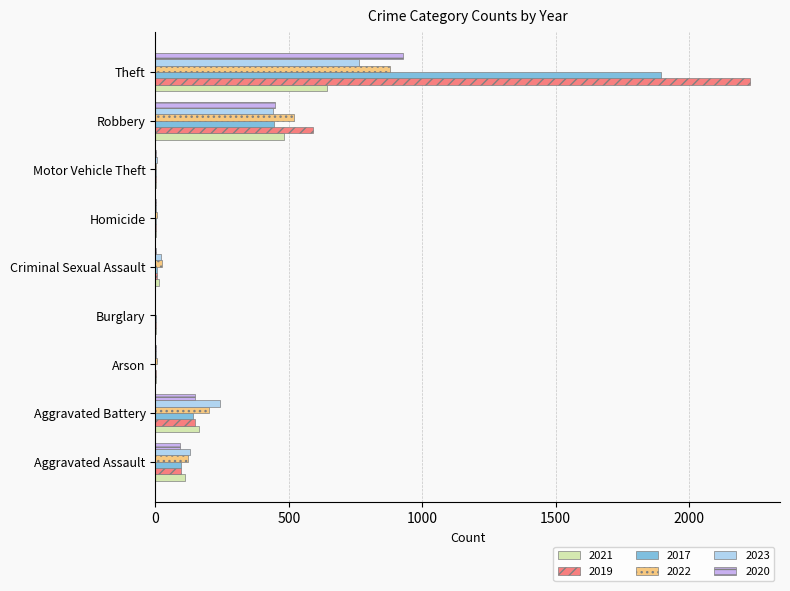

Which category has the highest value across all series?

Theft